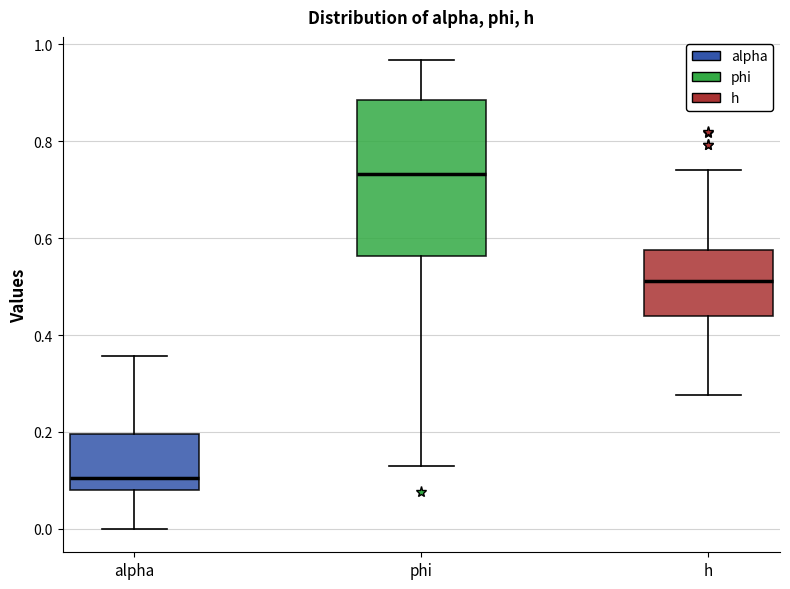

Where is the upper edge of the box for alpha on the y-axis? The values are not printed on the chart, so give them approximately, as read against the axis.

0.20